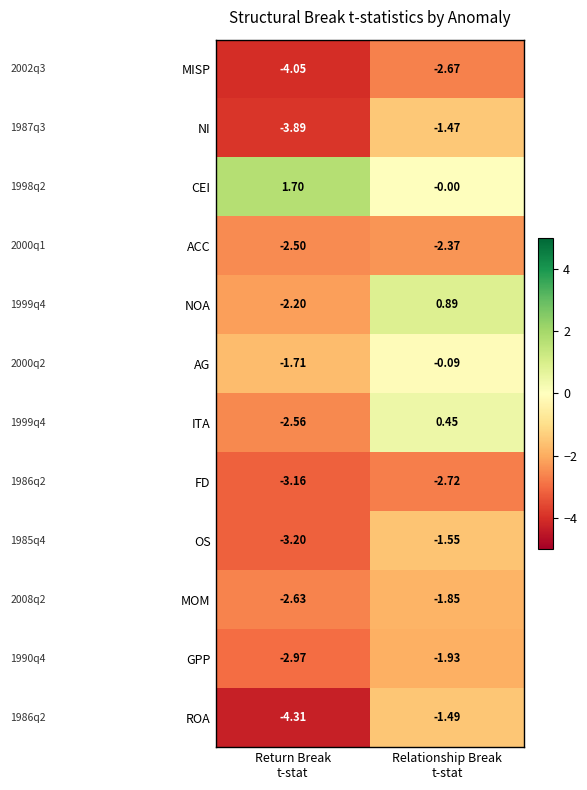

Count the number of data series in this chart.

12